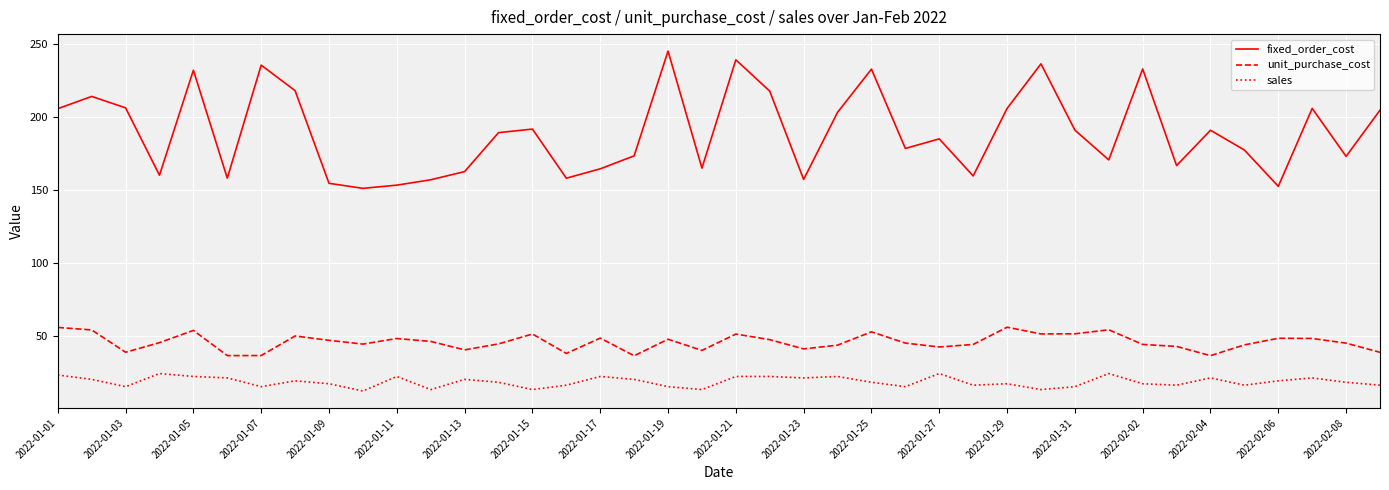

Which series has the largest total across all categories?

fixed_order_cost